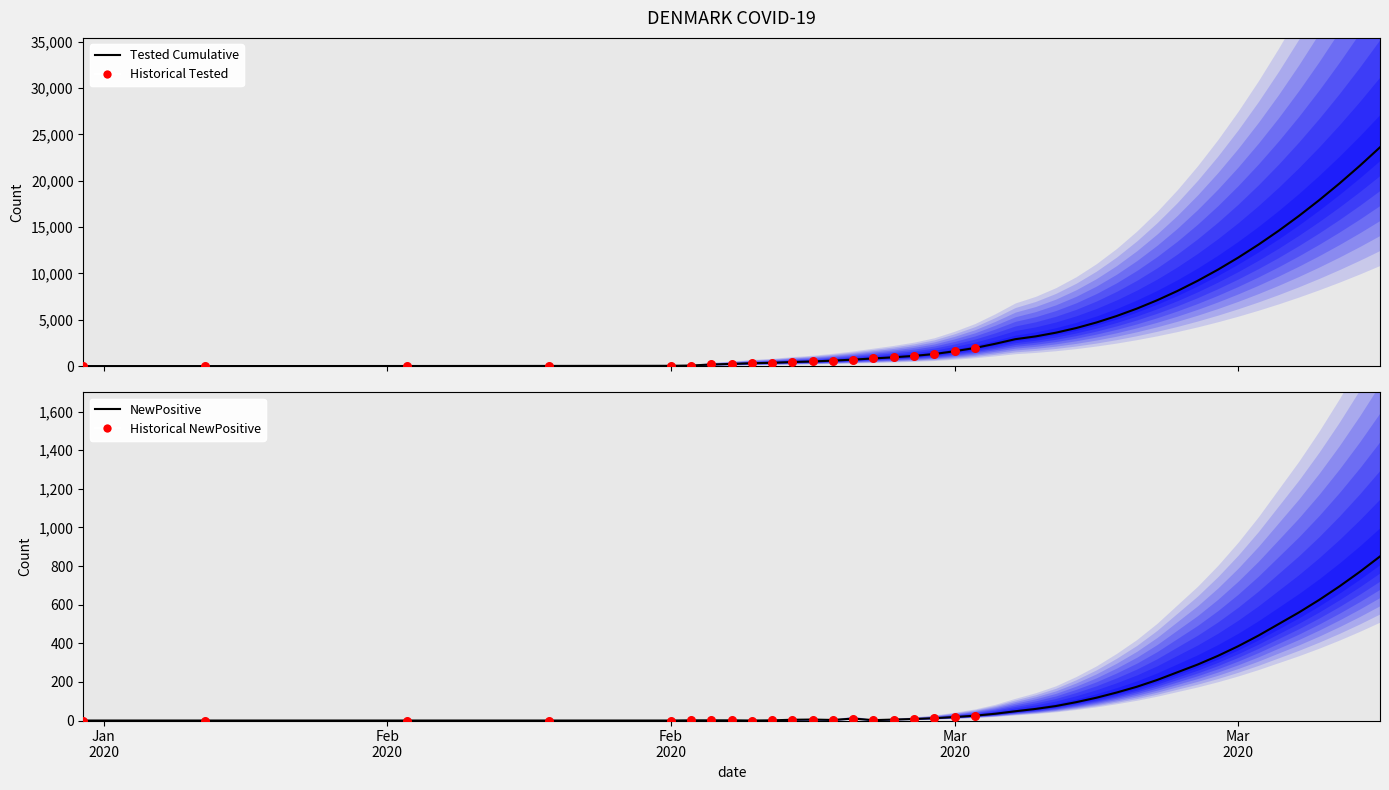

Which series has the largest total across all categories?

Tested_kumulativ